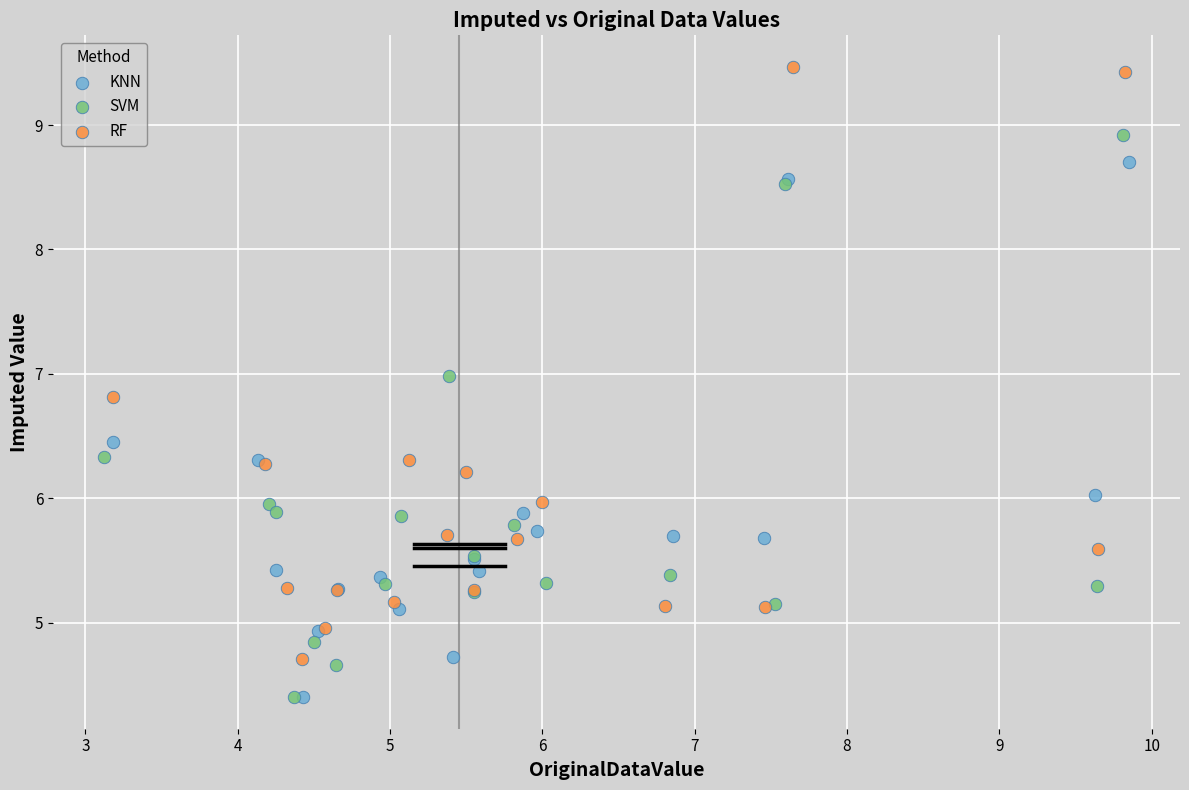

Which series contains the highest Y value?

RF